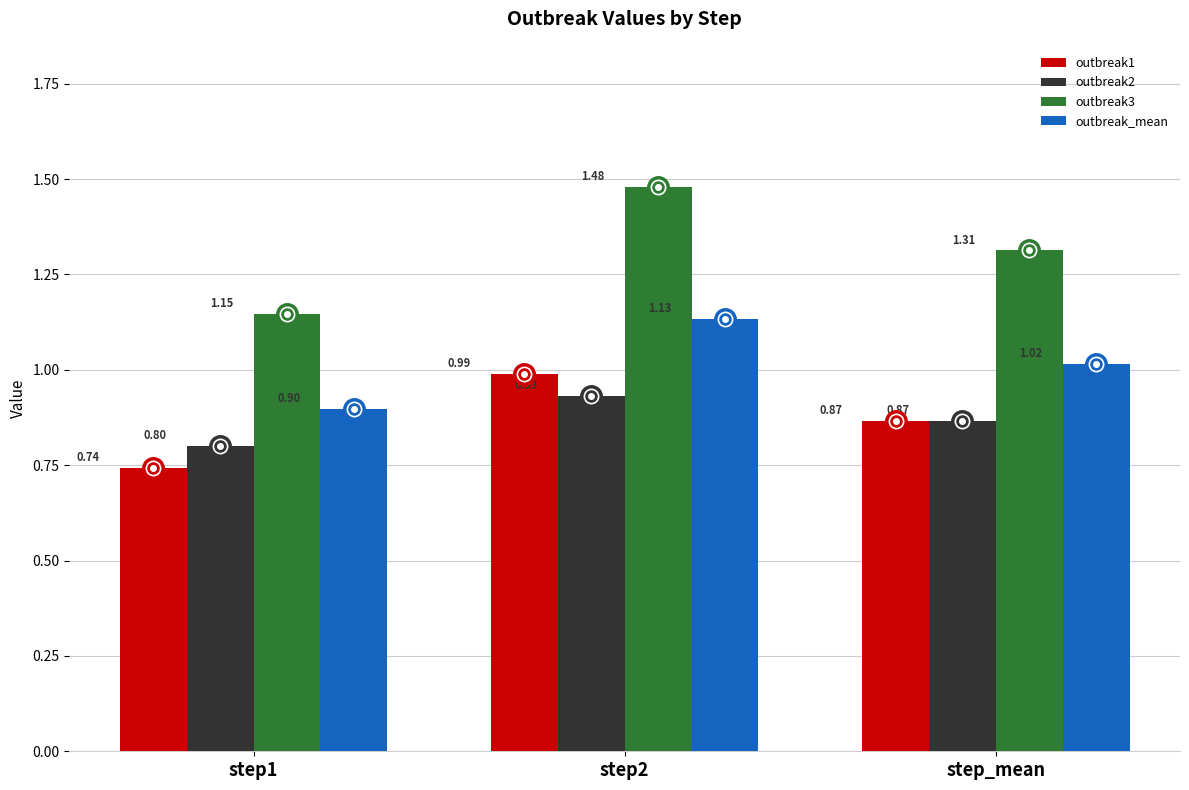

At which category is the sum across all series the highest?

step2